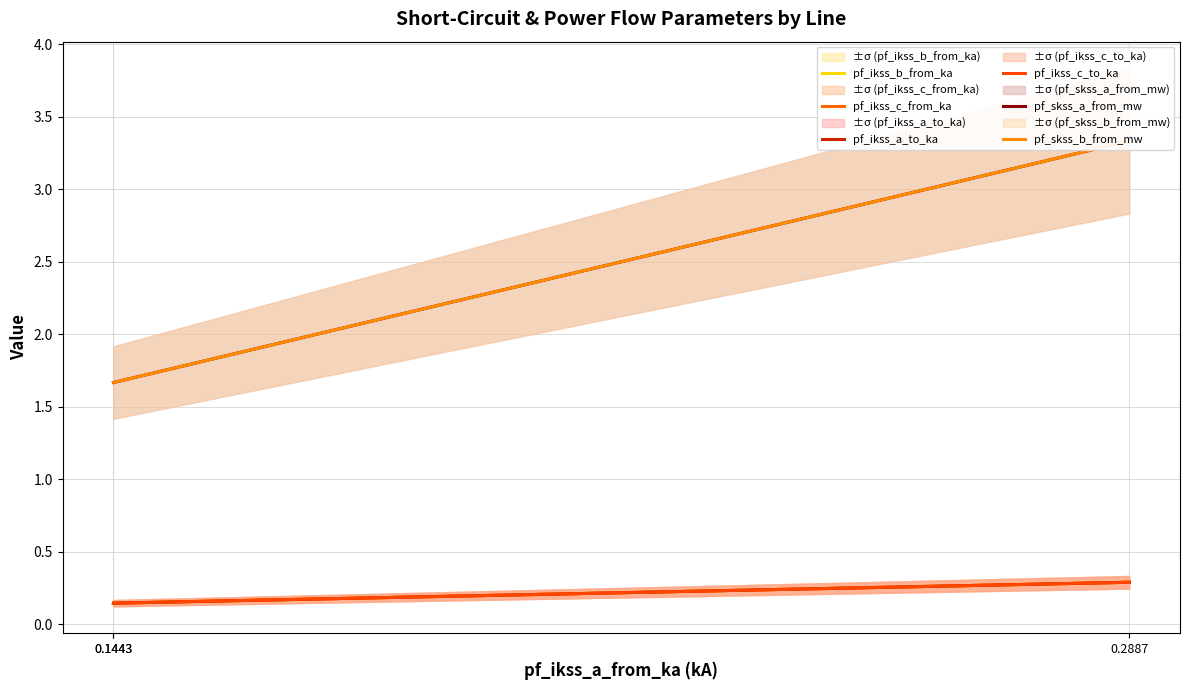

What is the average value of the pf_ikss_a_to_ka series?

0.2